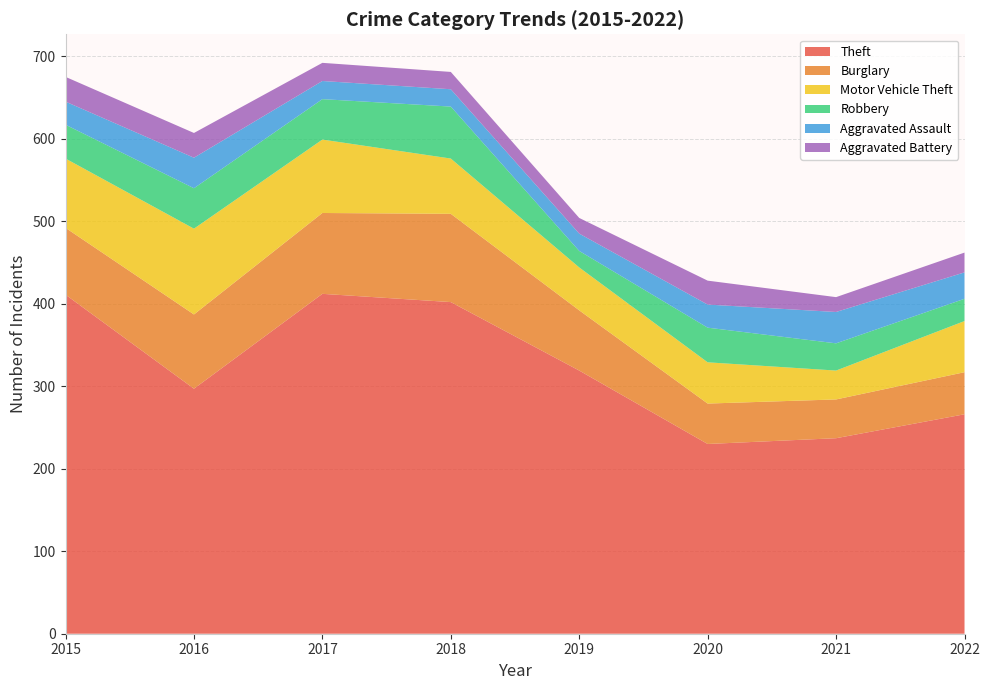

Reading left to right, extract all data points from this chart.

Theft: 411	297	412	402	319	230	237	266
Burglary: 81	90	98	107	73	49	47	51
Motor Vehicle Theft: 84	104	89	67	52	50	35	62
Robbery: 41	49	49	63	20	42	33	27
Aggravated Assault: 28	37	22	21	21	28	38	32
Aggravated Battery: 30	30	22	21	19	29	18	24